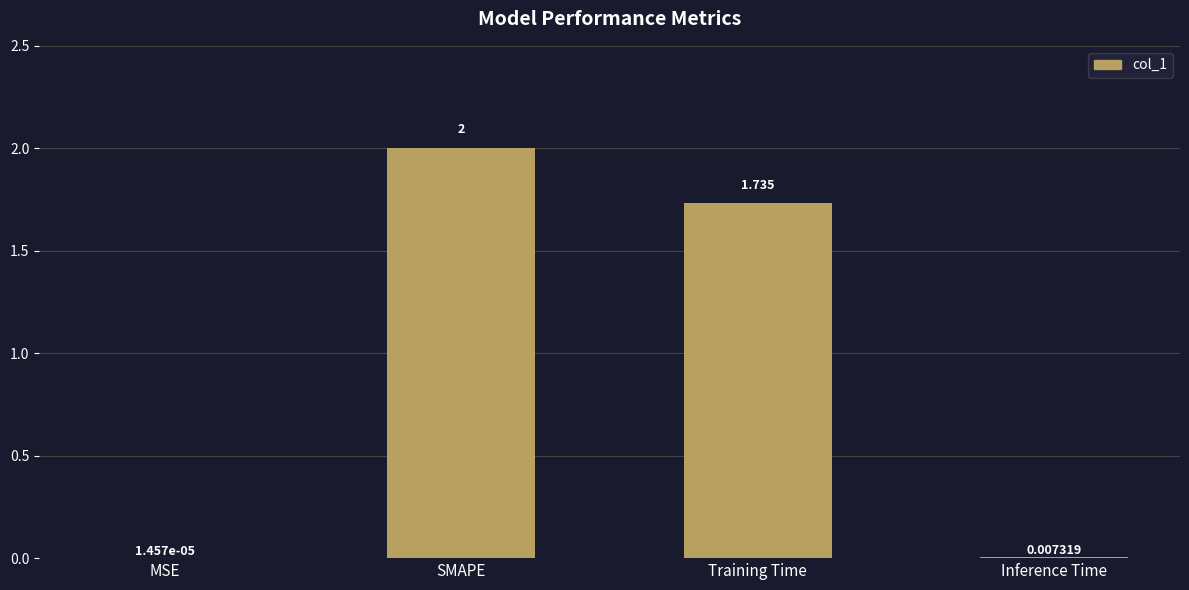

At which label does the data first exceed 1?

SMAPE